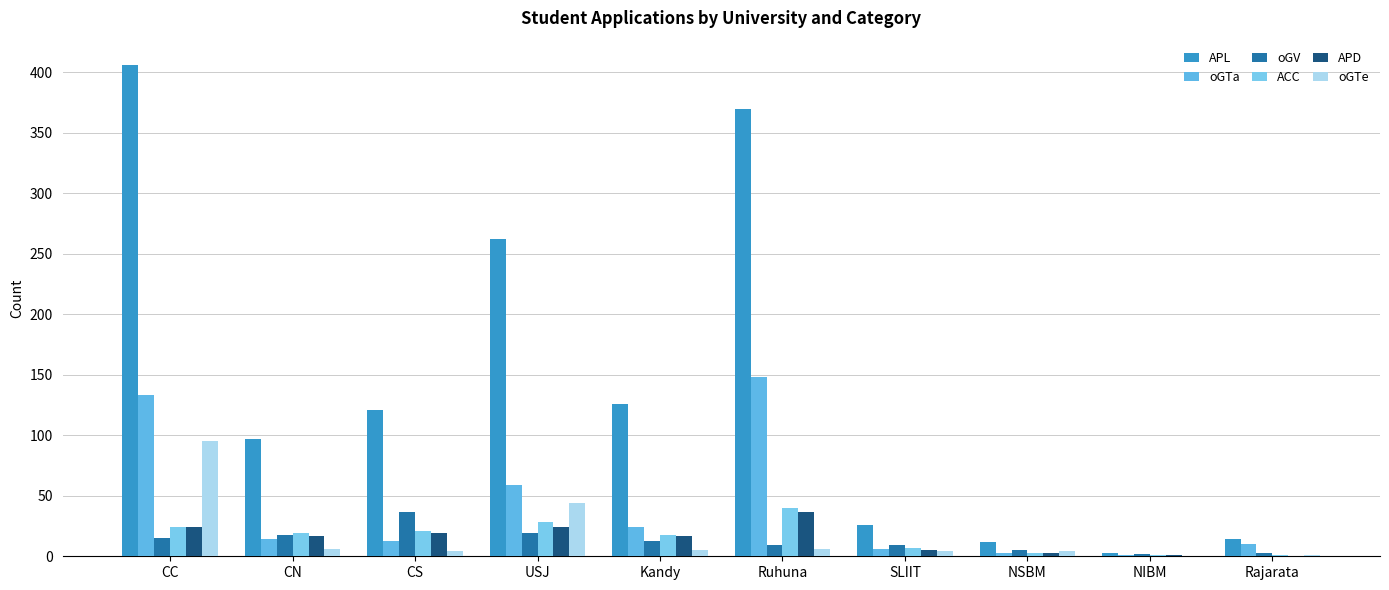

How many data points does each series have?

10